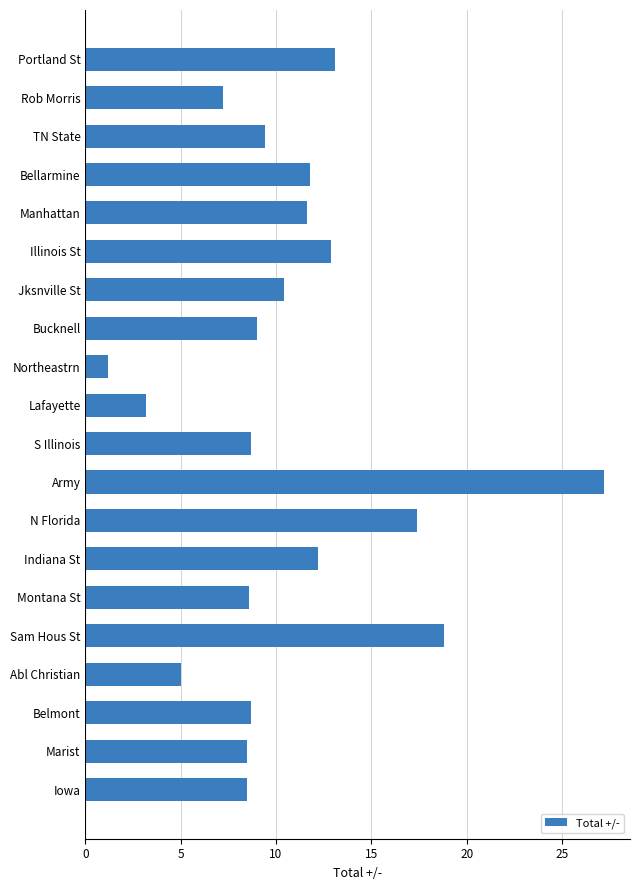

True or false: the data shows 3.2 at Lafayette.

True